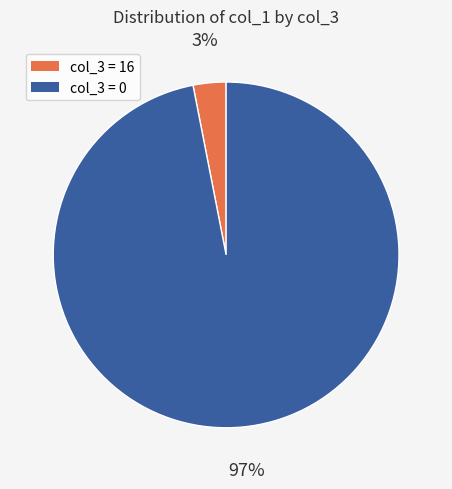

True or false: col_3 = 16 accounts for 3% of the total.

True